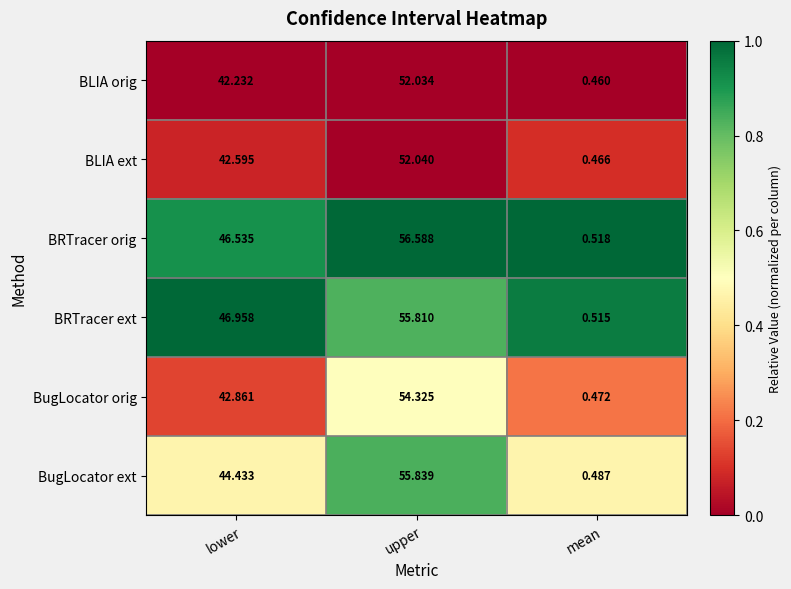

Where is BRTracer orig nearest to the value 28?

lower